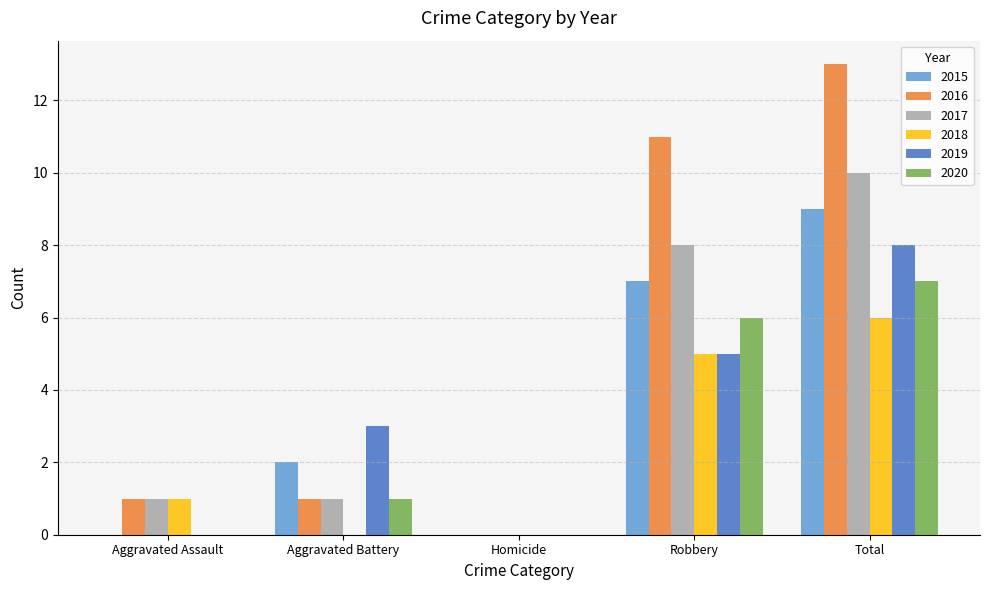

What is the maximum value for 2017?

10